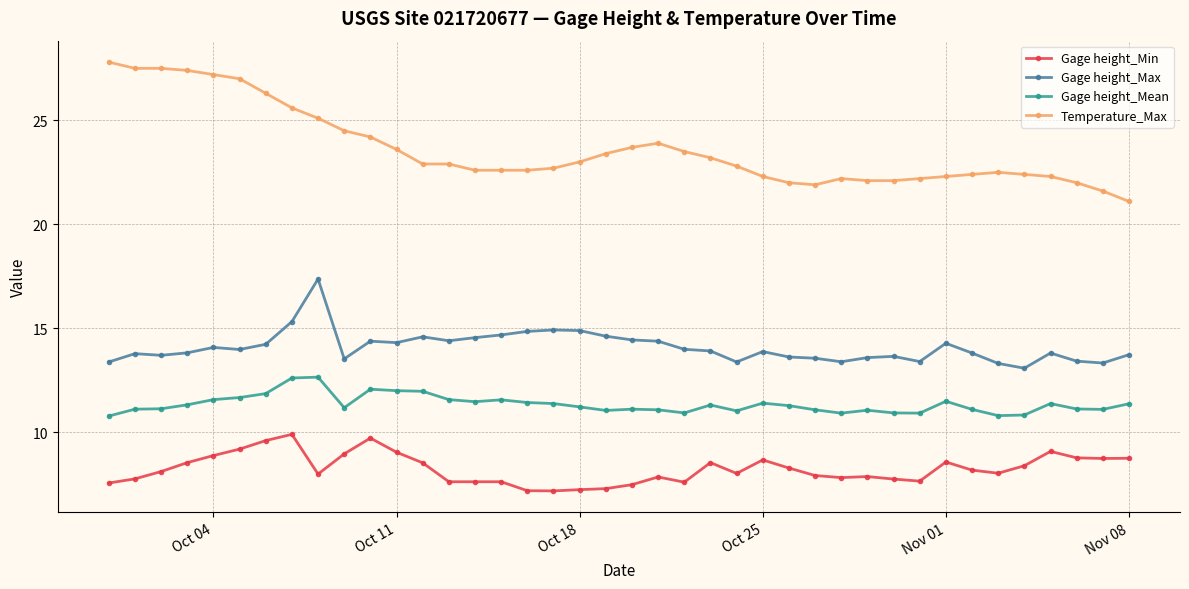

List the series in order of their overall mean, highest first.

Temperature_Max, Gage height_Max, Gage height_Mean, Gage height_Min